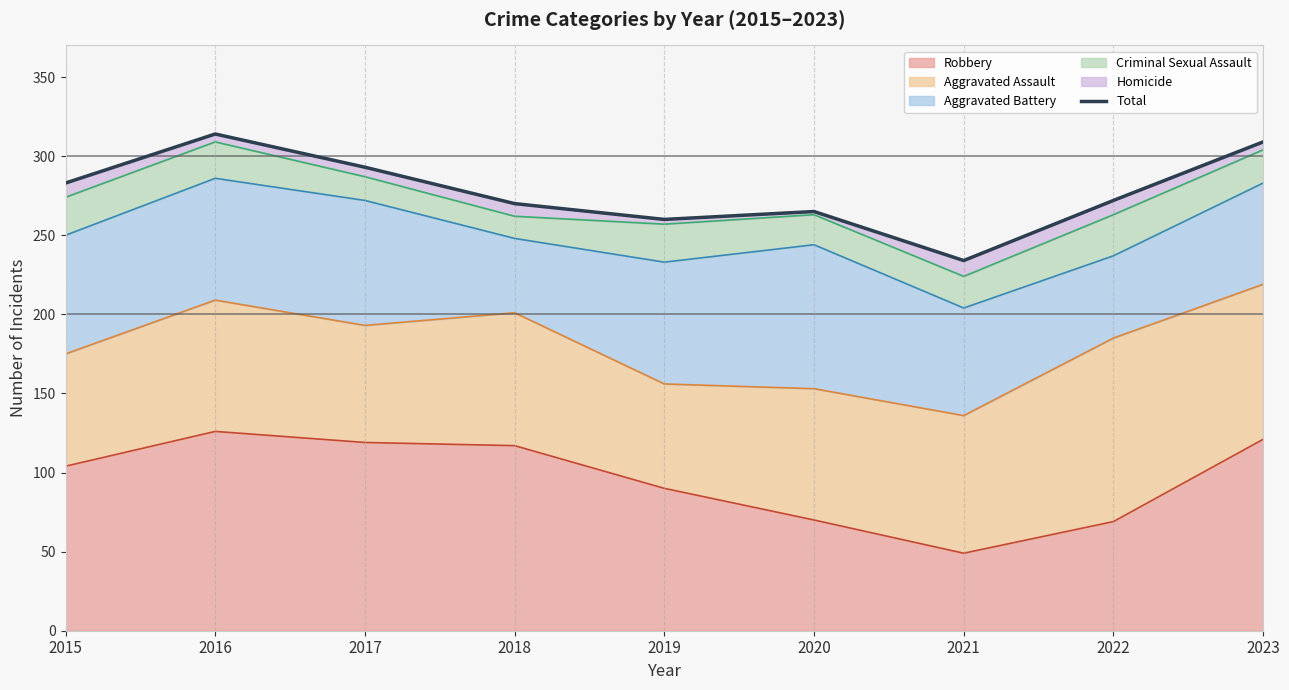

What value does the data have at 2021?

234